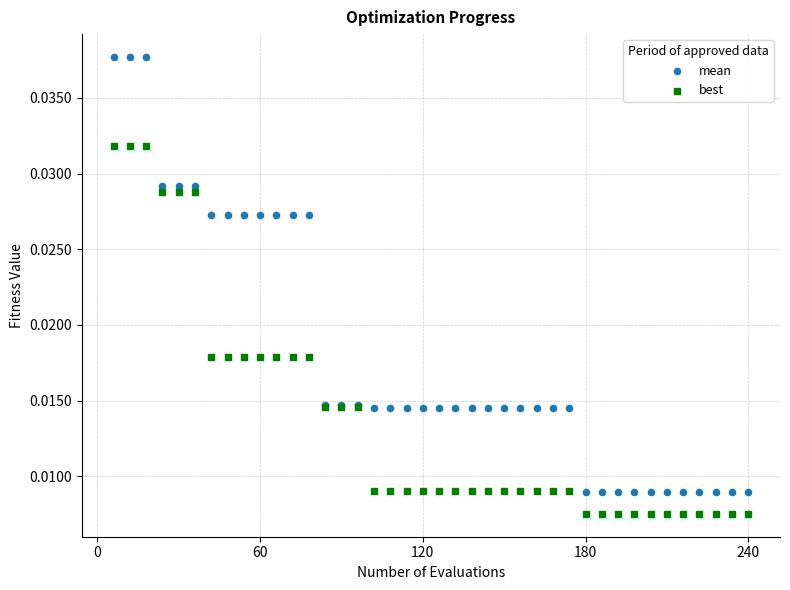

Which series reaches the minimum Y coordinate?

best